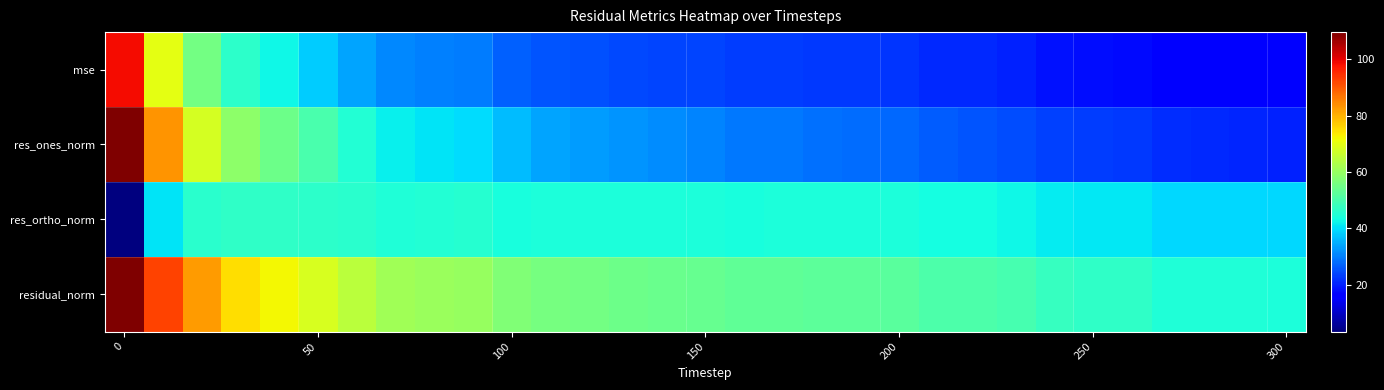

Reading left to right, list all the values displayed in this chart.

mse: 98.6	70.2	55.5	46.2	42.6	38.2	34.0	30.9	30.0	29.6	26.7	25.5	25.2	24.4	24.1	23.8	23.0	22.9	22.7	22.5	22.4	21.0	20.9	20.1	18.7	17.9	17.9	16.4	16.3	16.3	16.1
res_ones_norm: 109.6	83.2	68.1	58.7	54.8	50.0	45.3	42.0	40.5	39.5	36.5	34.1	33.2	32.0	31.2	30.5	29.4	29.2	28.6	27.9	27.5	26.2	25.7	24.9	23.6	22.9	22.7	21.4	20.9	20.7	20.4
res_ortho_norm: 3.4	40.5	46.1	46.8	46.9	46.5	45.8	44.9	44.9	45.3	43.9	44.1	44.4	44.1	44.3	44.5	44.0	44.2	44.3	44.3	44.4	43.3	43.4	42.8	41.5	40.8	40.8	39.3	39.4	39.4	39.4
residual_norm: 109.7	92.5	82.3	75.1	72.1	68.3	64.5	61.4	60.5	60.1	57.1	55.7	55.4	54.5	54.2	53.9	53.0	52.9	52.7	52.4	52.3	50.6	50.5	49.5	47.7	46.8	46.7	44.8	44.6	44.6	44.3